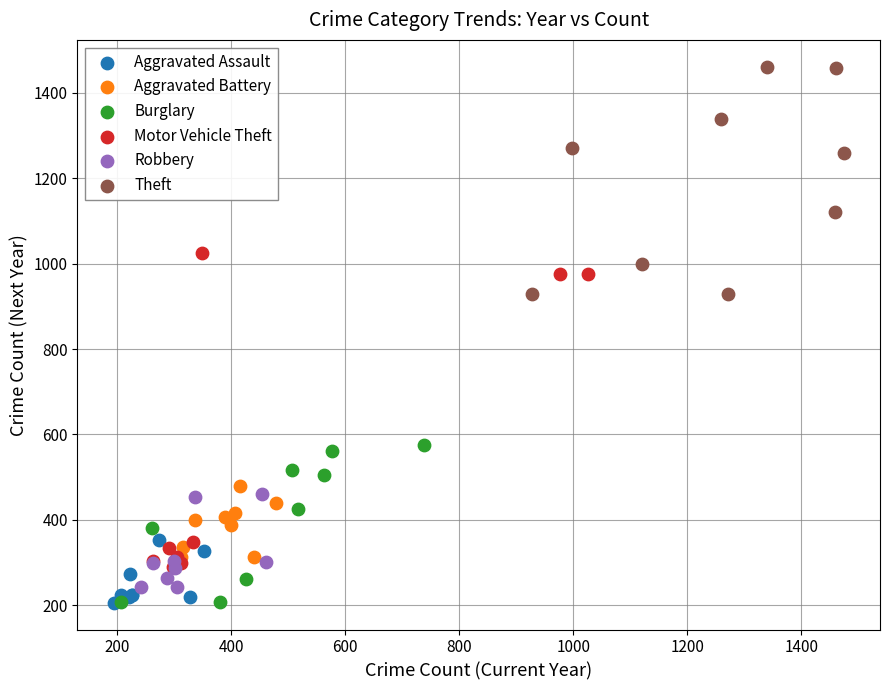

Which series contains the highest Y value?

Theft